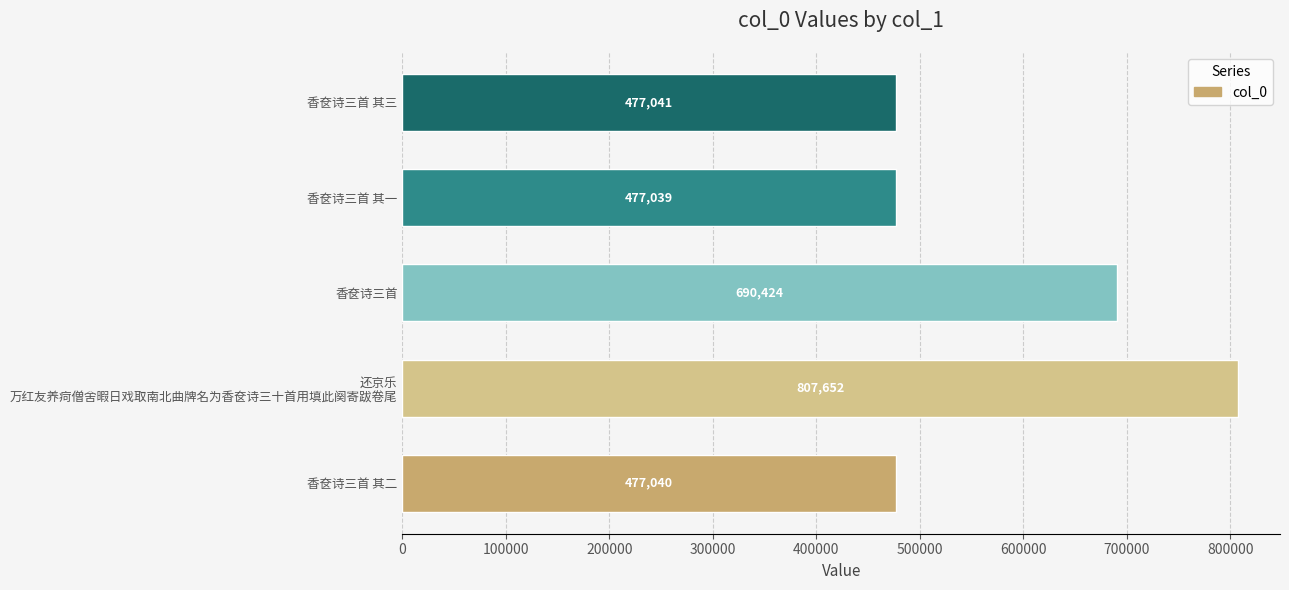

Is it true that the value at 香奁诗三首 is 382847?

False